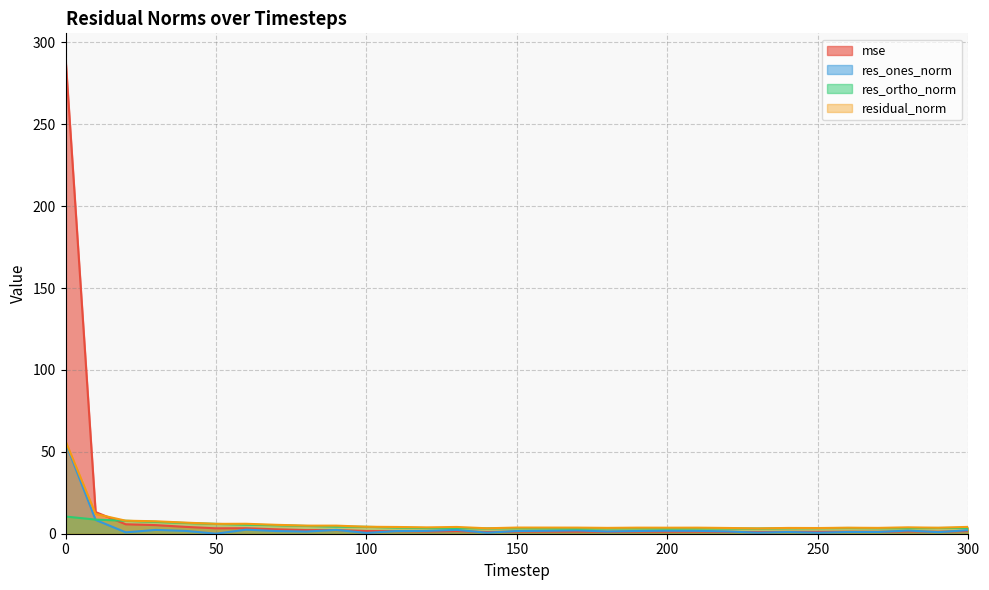

Between 280 and 60, which is larger?

60